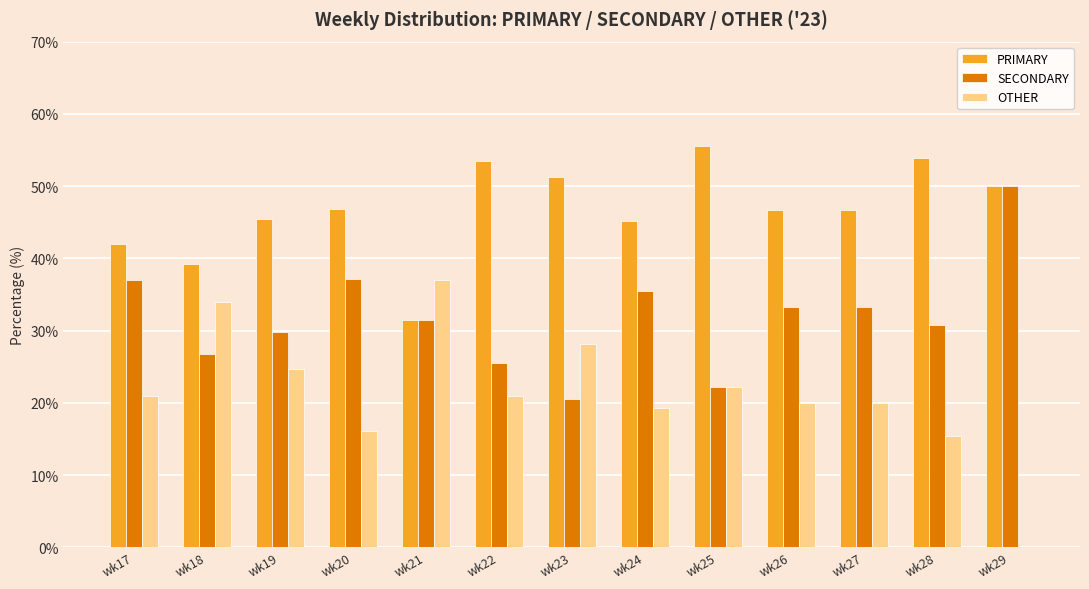

How many data points in PRIMARY are above 46?

8